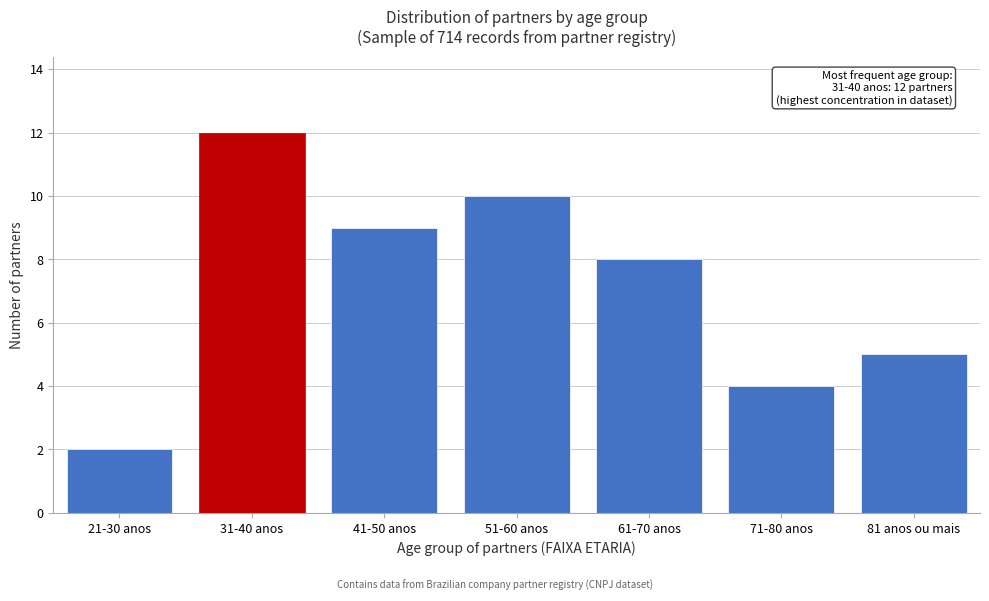

Reading left to right, list all the values displayed in this chart.

21-30 anos=2	31-40 anos=12	41-50 anos=9	51-60 anos=10	61-70 anos=8	71-80 anos=4	81 anos ou mais=5